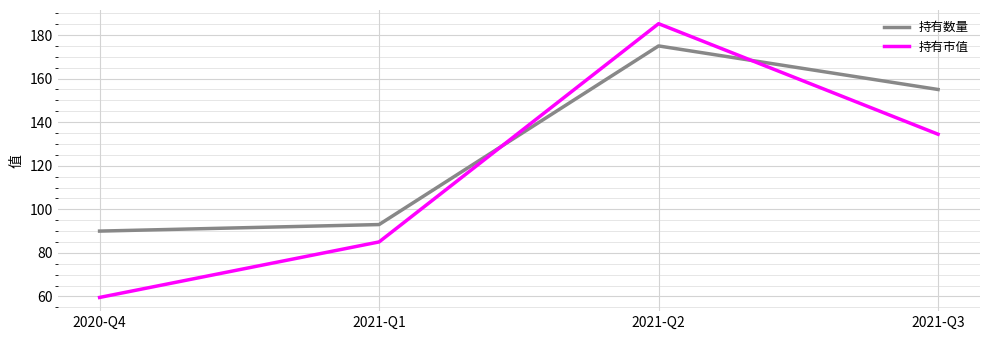

Which category has the lowest value in the 持有数量 series?

2020-Q4